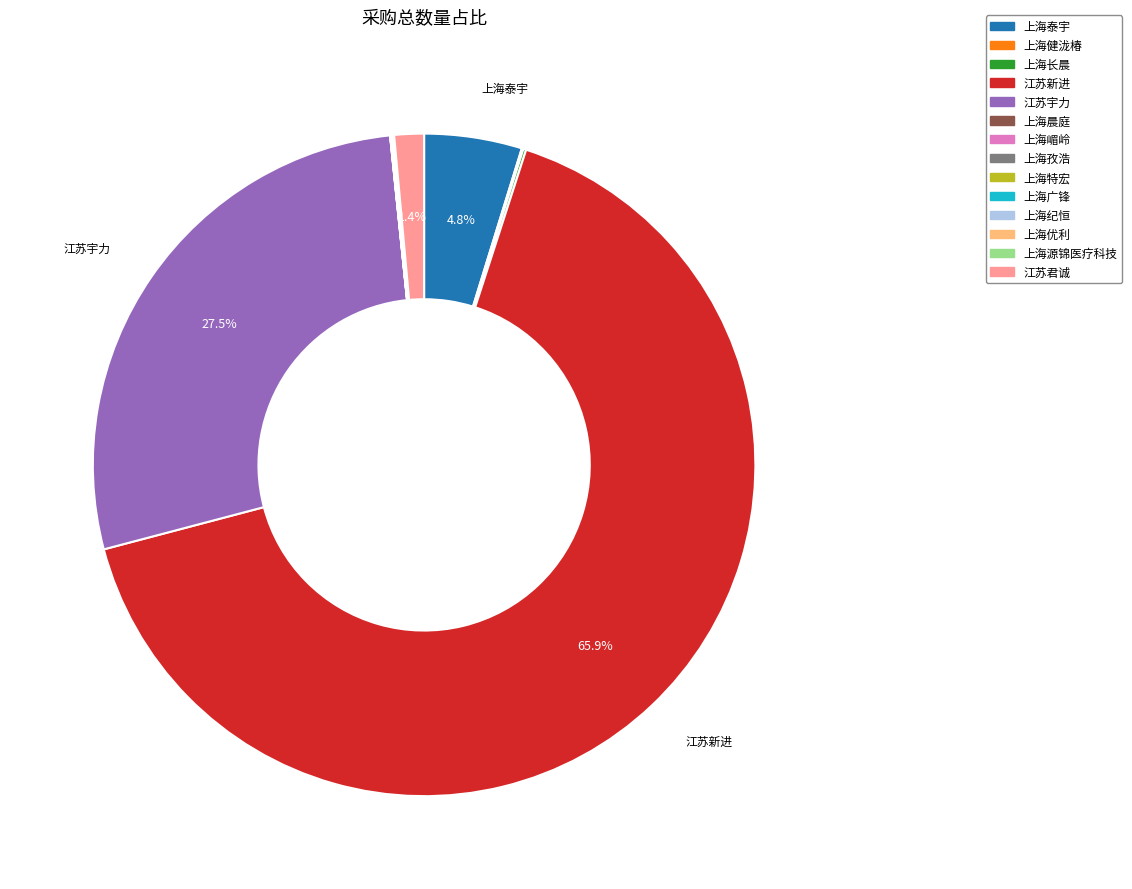

Is 上海泰宇 the majority of the pie?

No